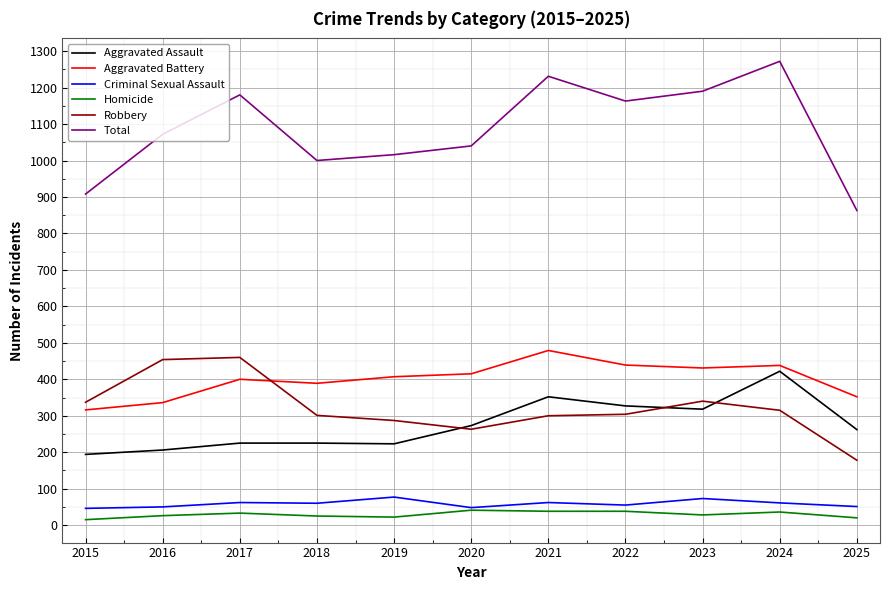

Count the number of categories in the chart.

11